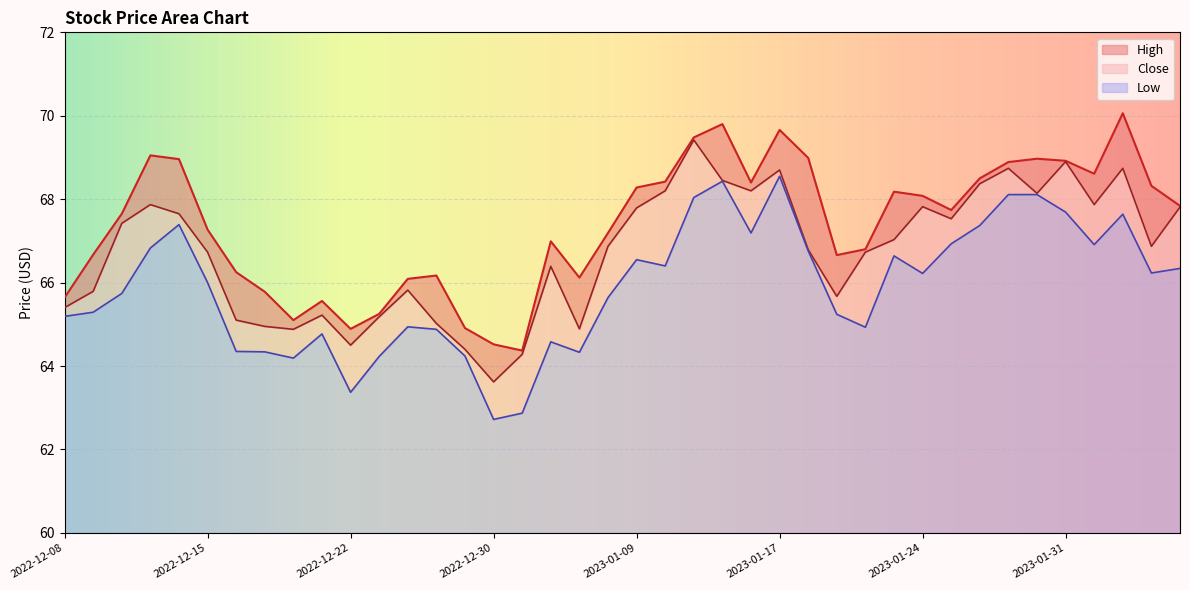

What is the maximum value for Low?

68.5